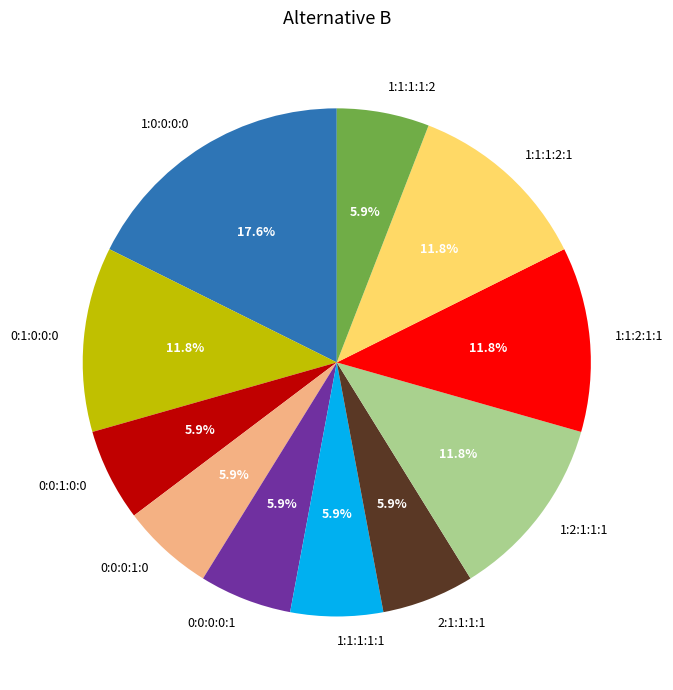

What is the largest slice in the pie chart?

1:0:0:0:0